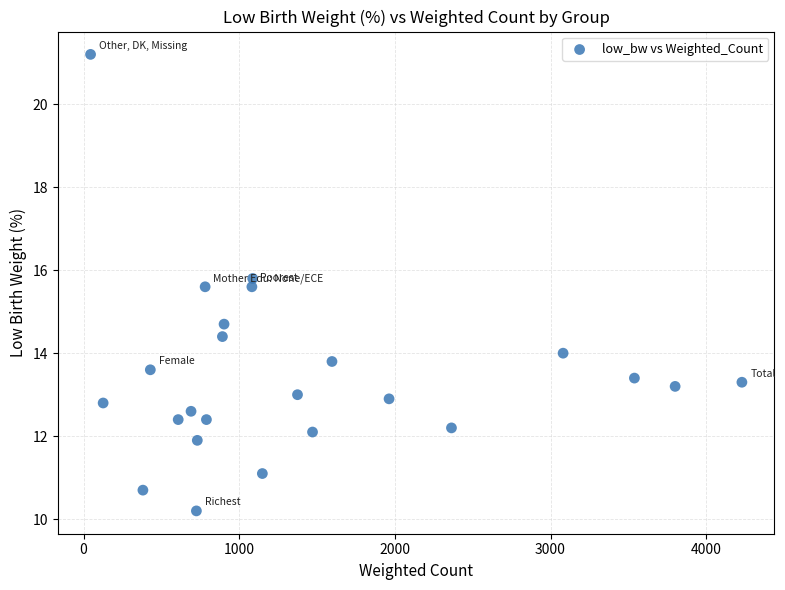

What Y value in the scatter plot is closest to 15?

14.7